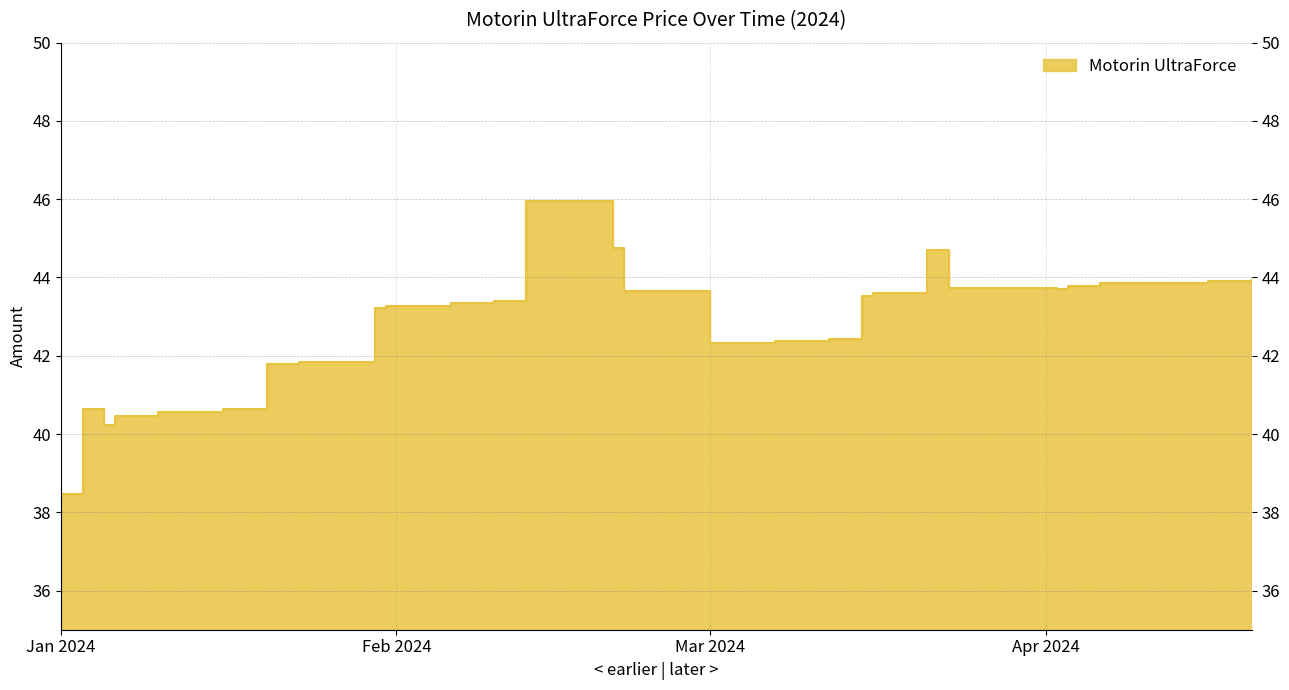

How many points are lower than both their immediate neighbors (excluding endpoints)?

2